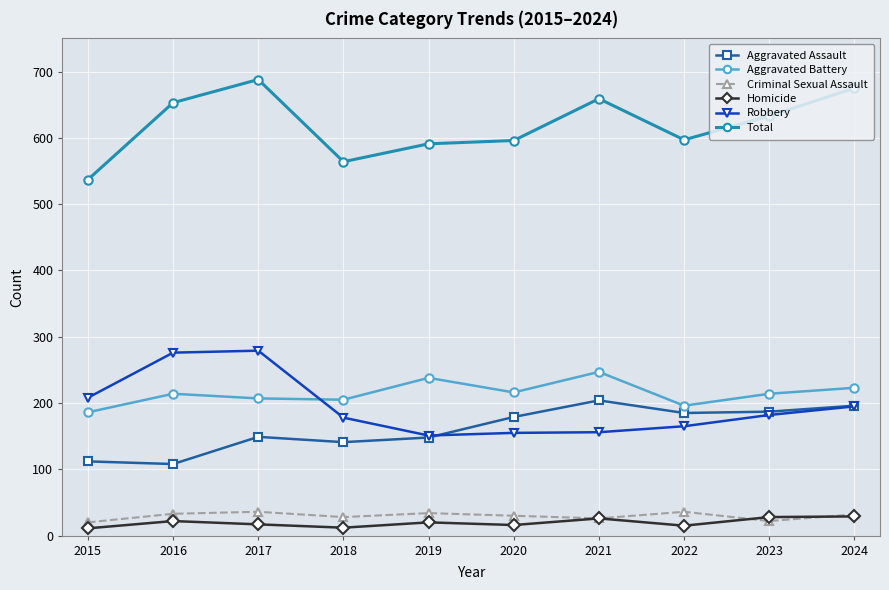

Is this an area chart (filled region under the line)?

No